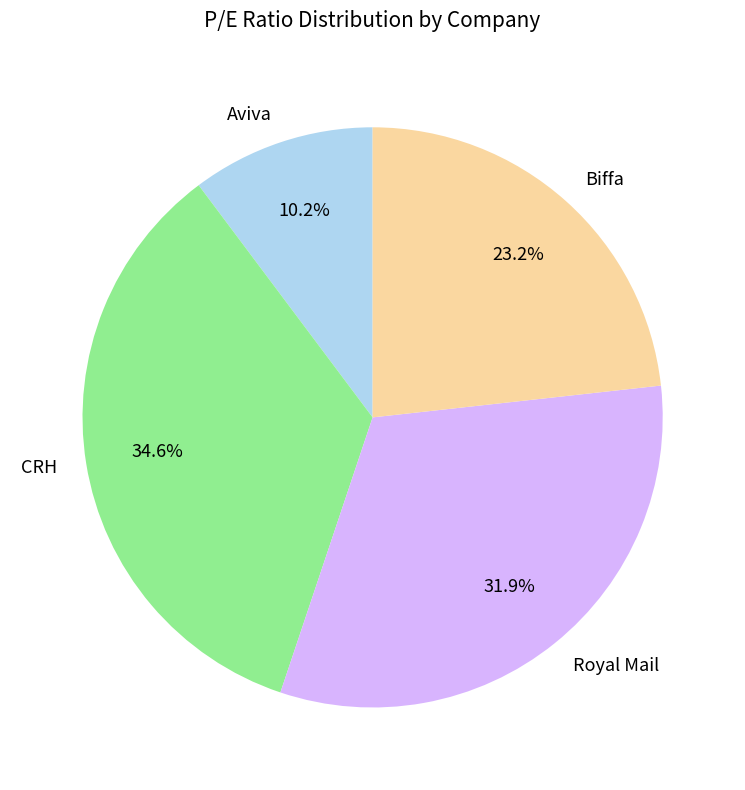

What percentage is the Royal Mail slice, to the nearest percent?

32%